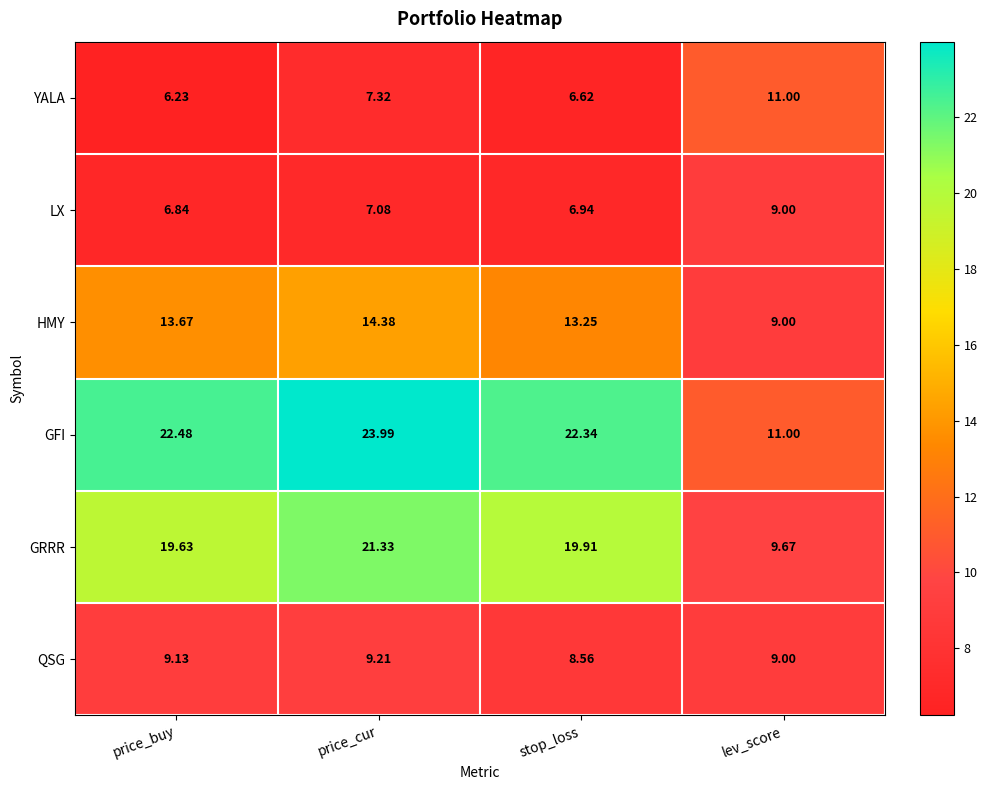

Rank the categories by HMY value from lowest to highest.

lev_score, stop_loss, price_buy, price_cur